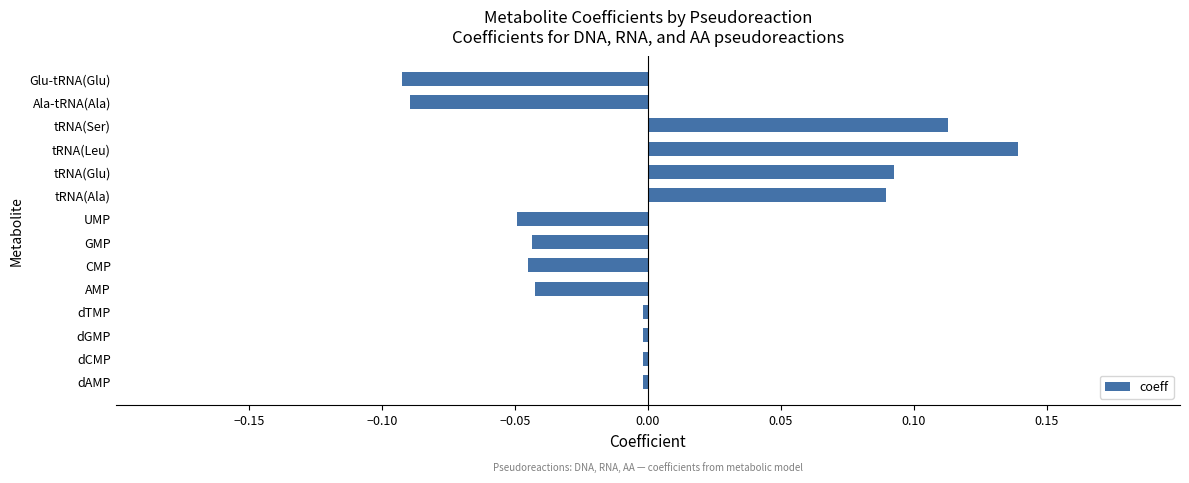

Which has a higher value, tRNA(Leu) or tRNA(Ala)?

tRNA(Leu)